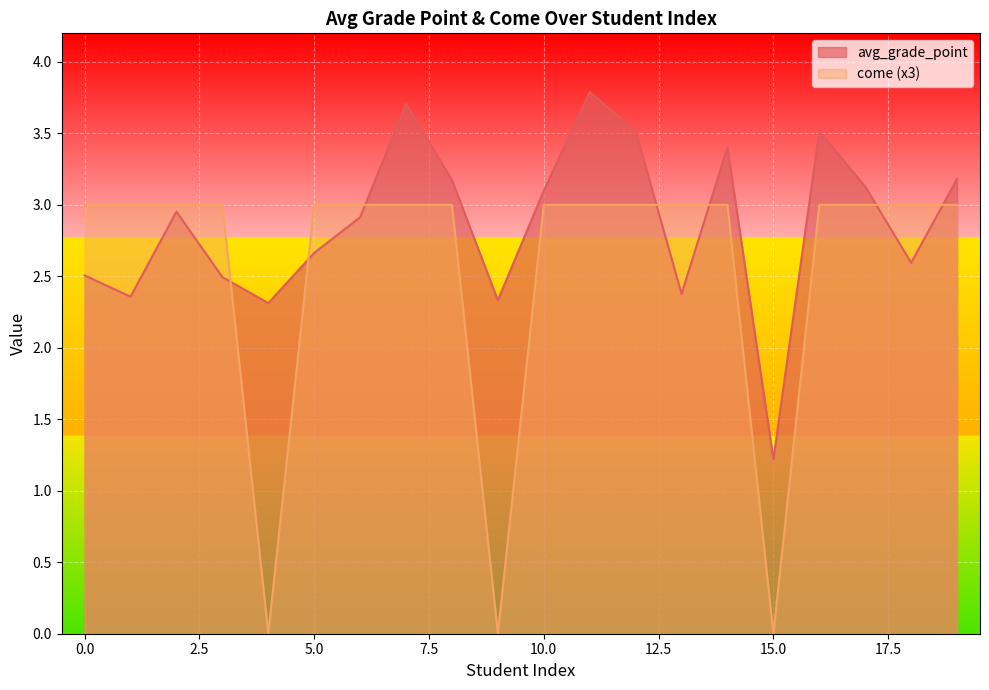

Rank the series at 16 from highest to lowest value.

avg_grade_point, come